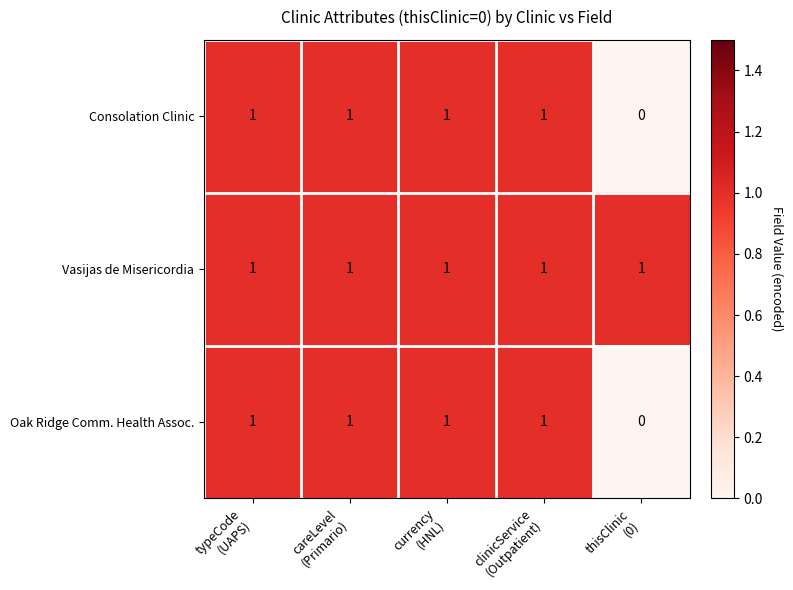

What is the sum of all Oak Ridge Comm. Health Assoc. values?

4